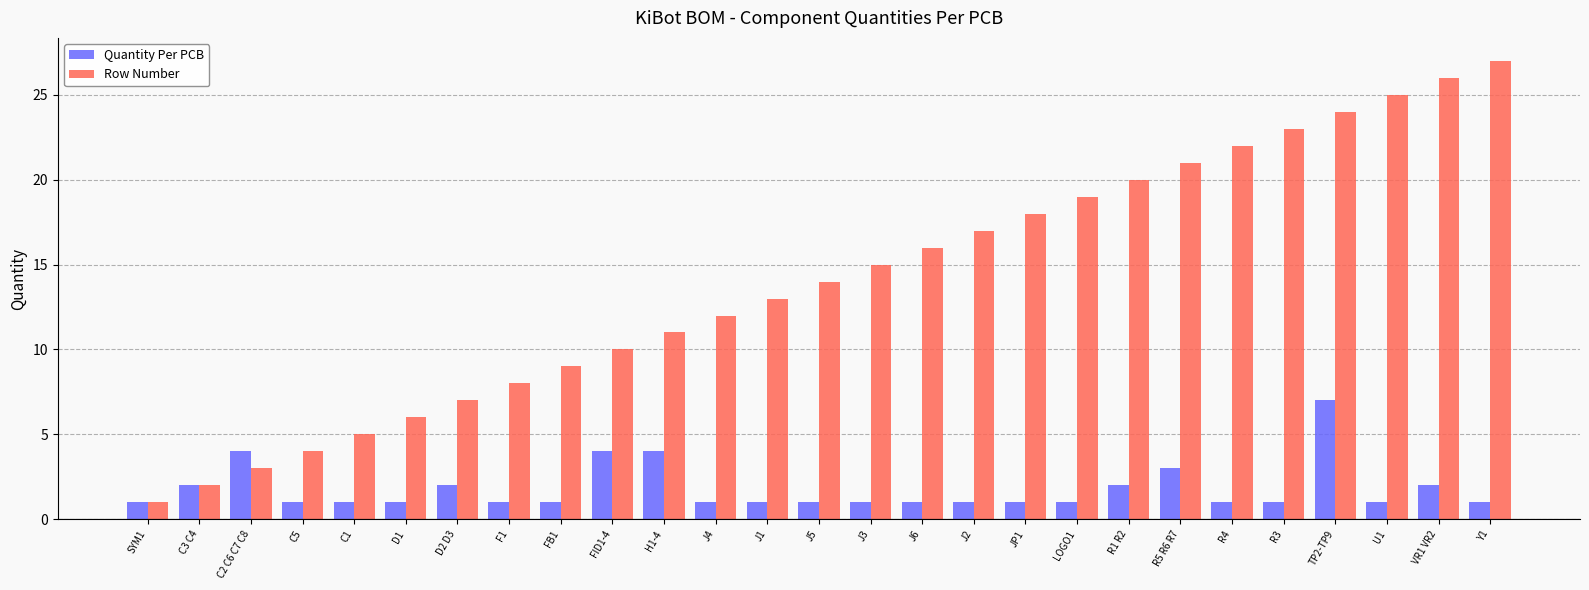

Is it true that Quantity Per PCB equals 0 at Y1?

False